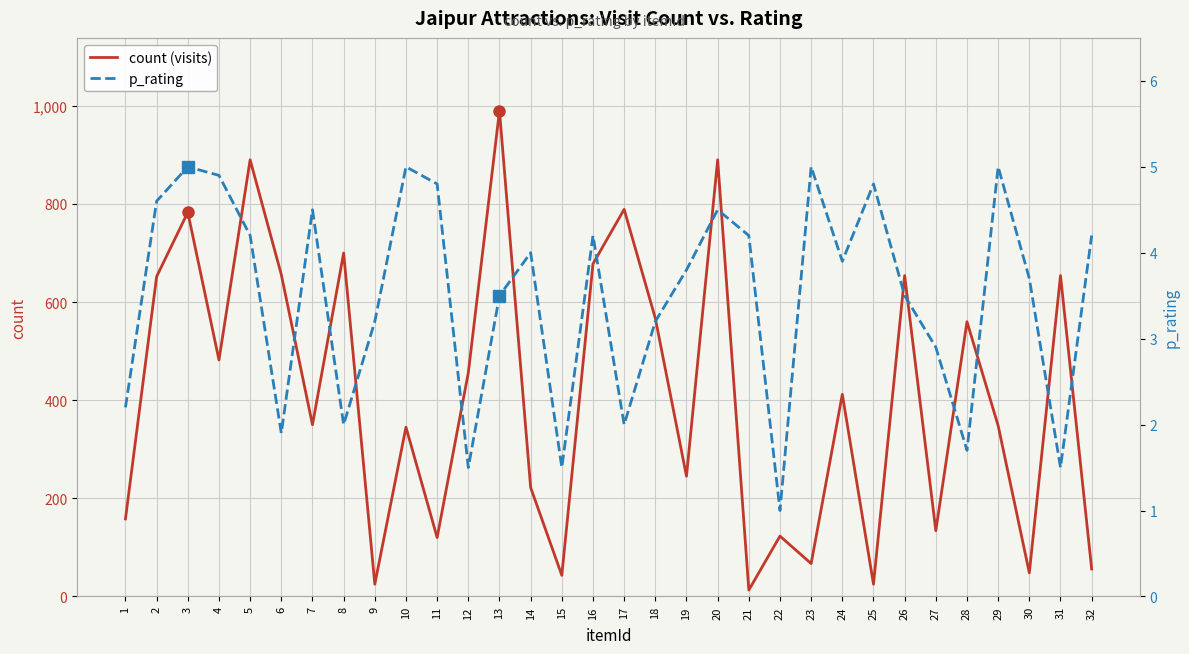

Reading left to right, what are all the values shown in this chart?

count (visits): 1=158.0	2=652.0	3=783.0	4=482.0	5=890.0	6=656.0	7=350.0	8=700.0	9=25.0	10=345.0	11=120.0	12=456.0	13=990.0	14=222.0	15=43.0	16=678.0	17=789.0	18=567.0	19=245.0	20=890.0	21=13.0	22=123.0	23=67.0	24=412.0	25=25.0	26=654.0	27=134.0	28=560.0	29=348.0	30=48.0	31=654.0	32=56.0
p_rating: 1=2.2	2=4.6	3=5.0	4=4.9	5=4.2	6=1.9	7=4.5	8=2.0	9=3.2	10=5.0	11=4.8	12=1.5	13=3.5	14=4.0	15=1.5	16=4.2	17=2.0	18=3.2	19=3.8	20=4.5	21=4.2	22=1.0	23=5.0	24=3.9	25=4.8	26=3.5	27=2.9	28=1.7	29=5.0	30=3.7	31=1.5	32=4.2